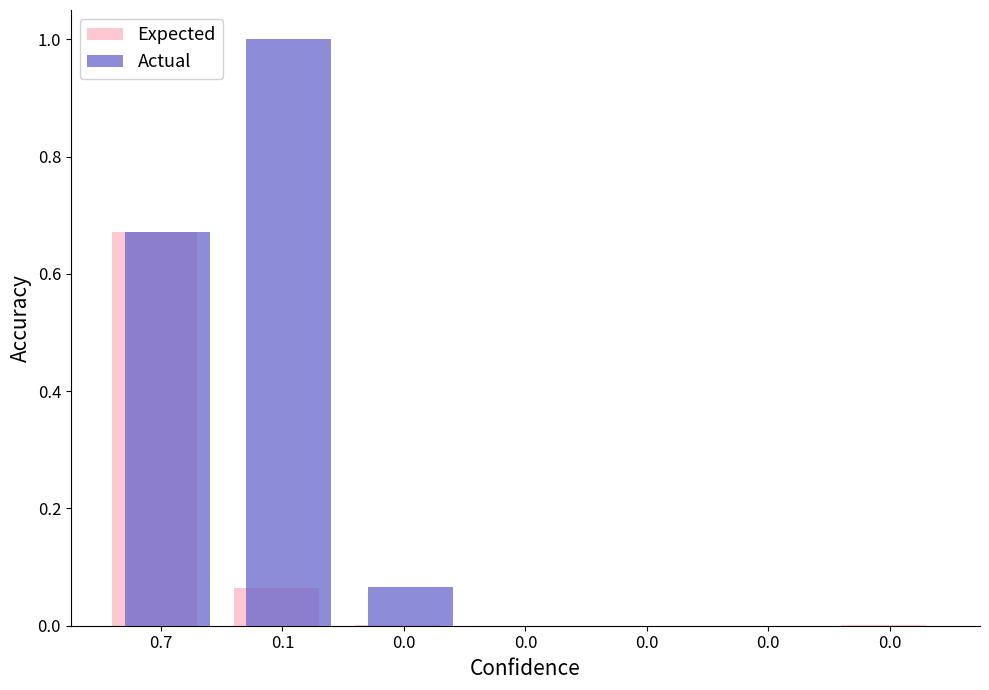

List the series in order of their overall mean, lowest first.

Expected, Actual